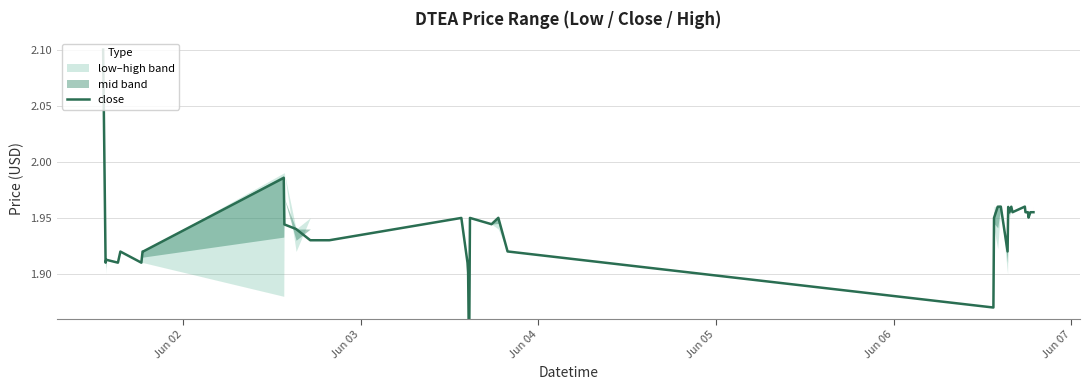

How many points are lower than both their immediate neighbors (excluding endpoints)?

10